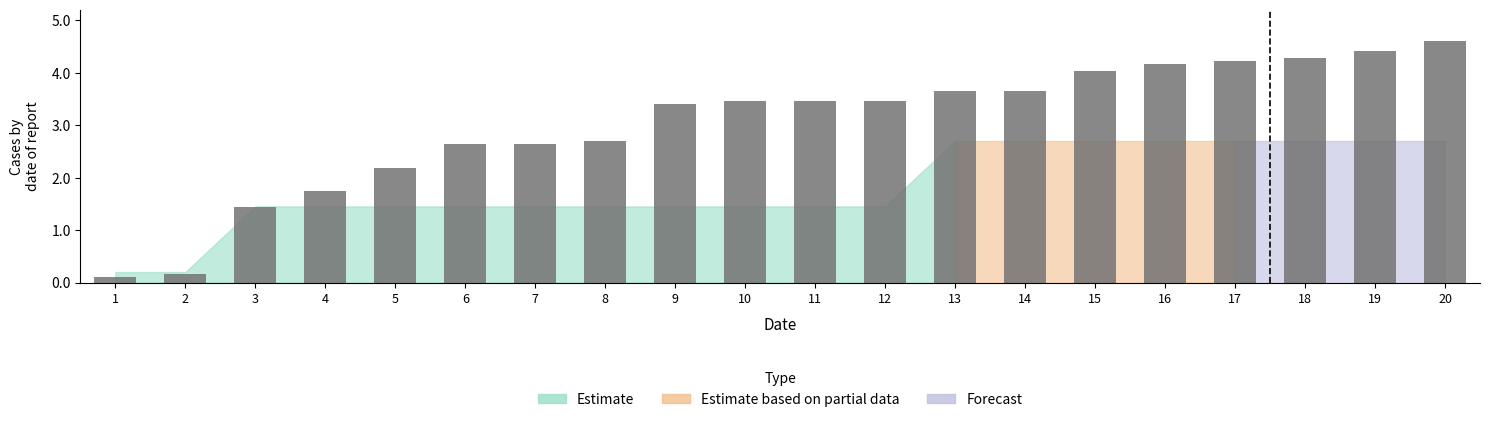

What is the value of the 1st bar from the left?

0.1